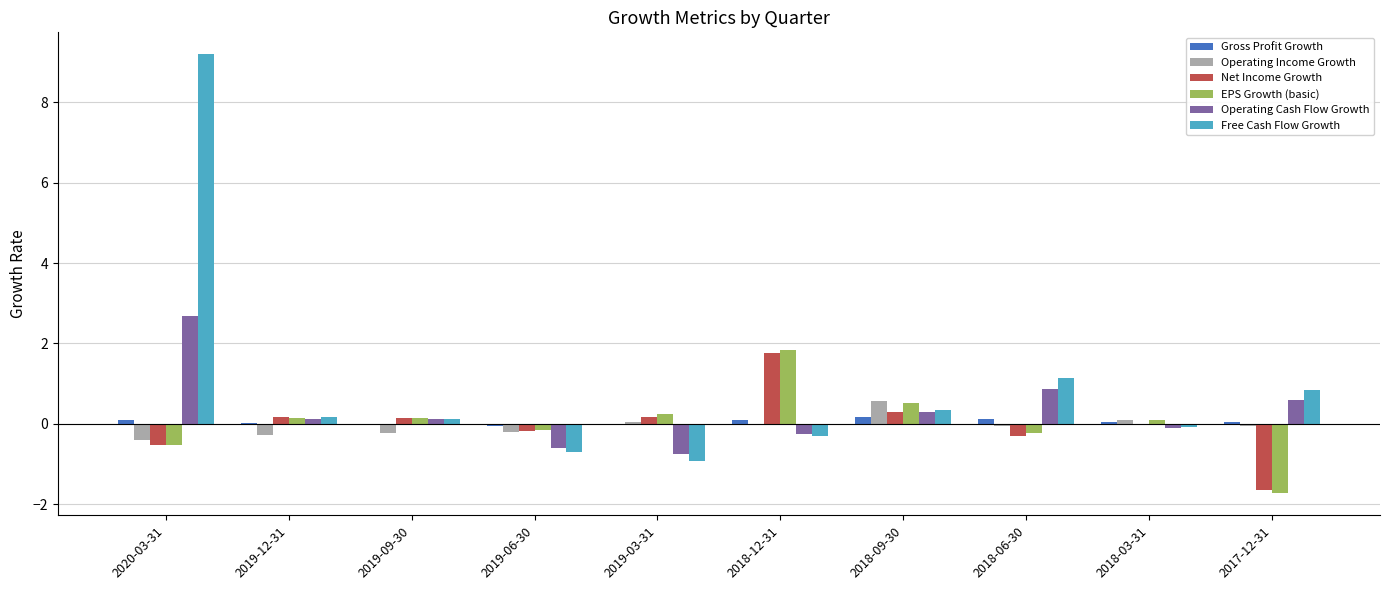

Is the value of Operating Cash Flow Growth at 2020-03-31 greater than the value of EPS Growth (basic) at 2018-12-31?

Yes